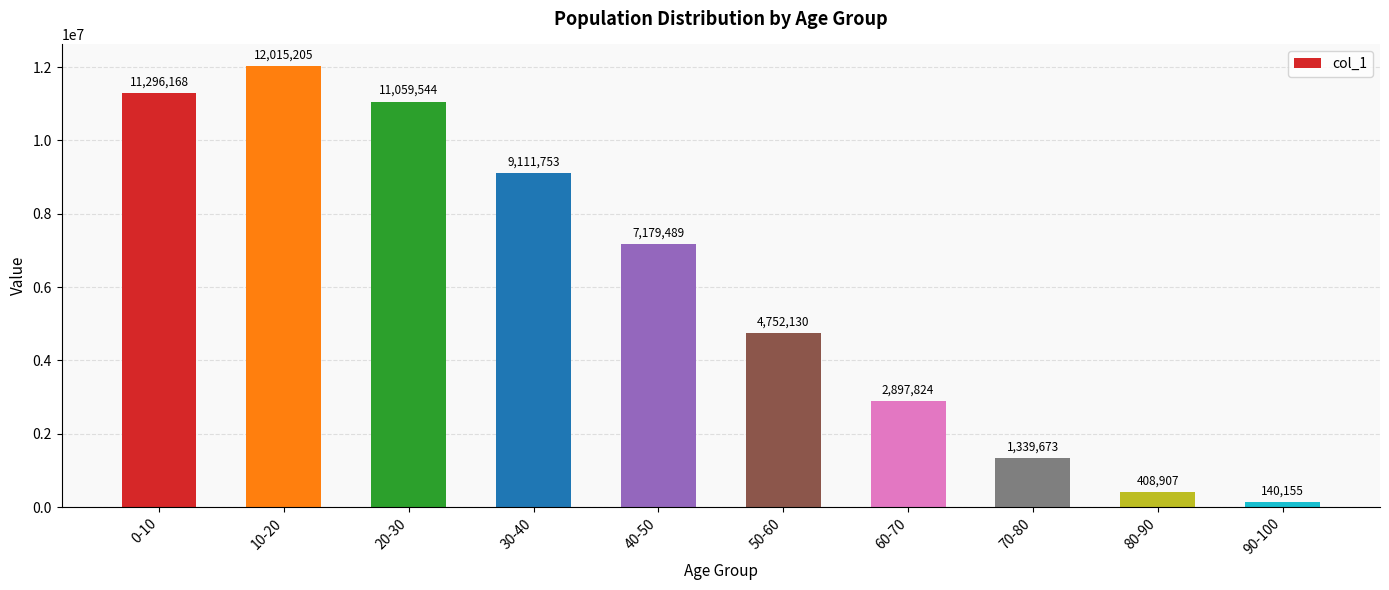

List the labels in order of value, smallest first.

90-100, 80-90, 70-80, 60-70, 50-60, 40-50, 30-40, 20-30, 0-10, 10-20